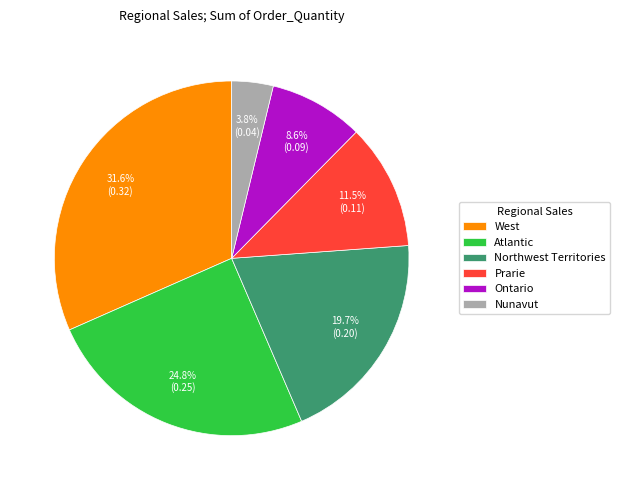

Does Atlantic represent more than half of the total?

No